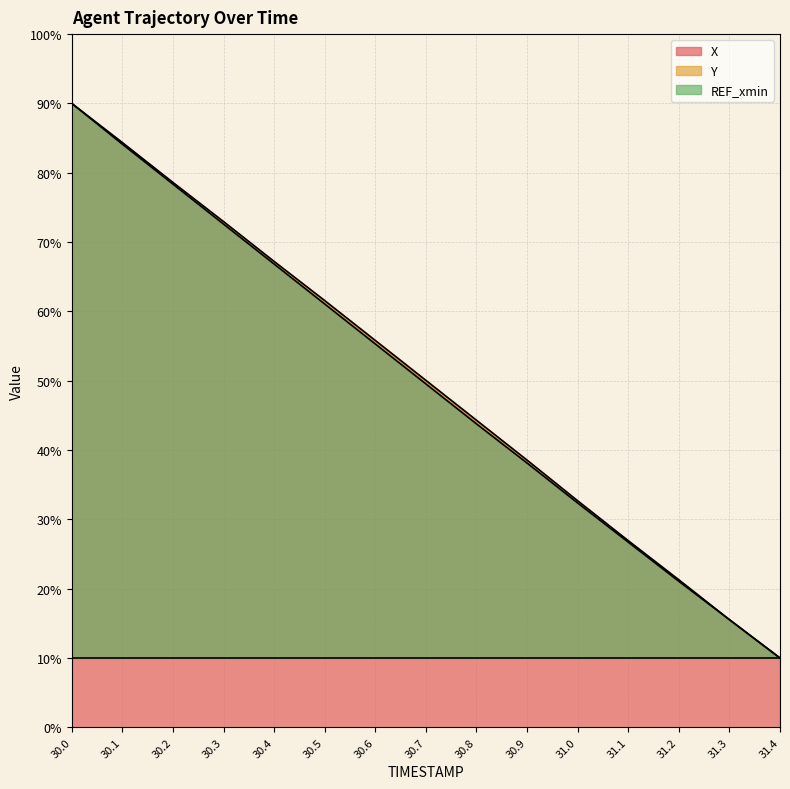

True or false: Y has more than 1 points higher than both neighbors.

False